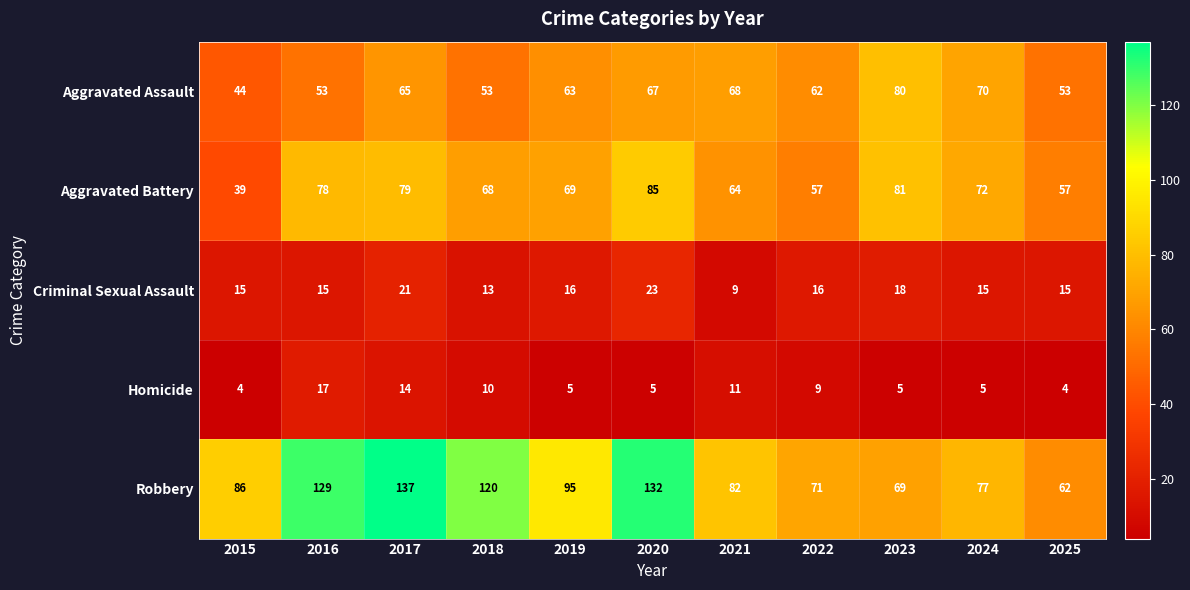

At which category is the sum across all series the highest?

2017